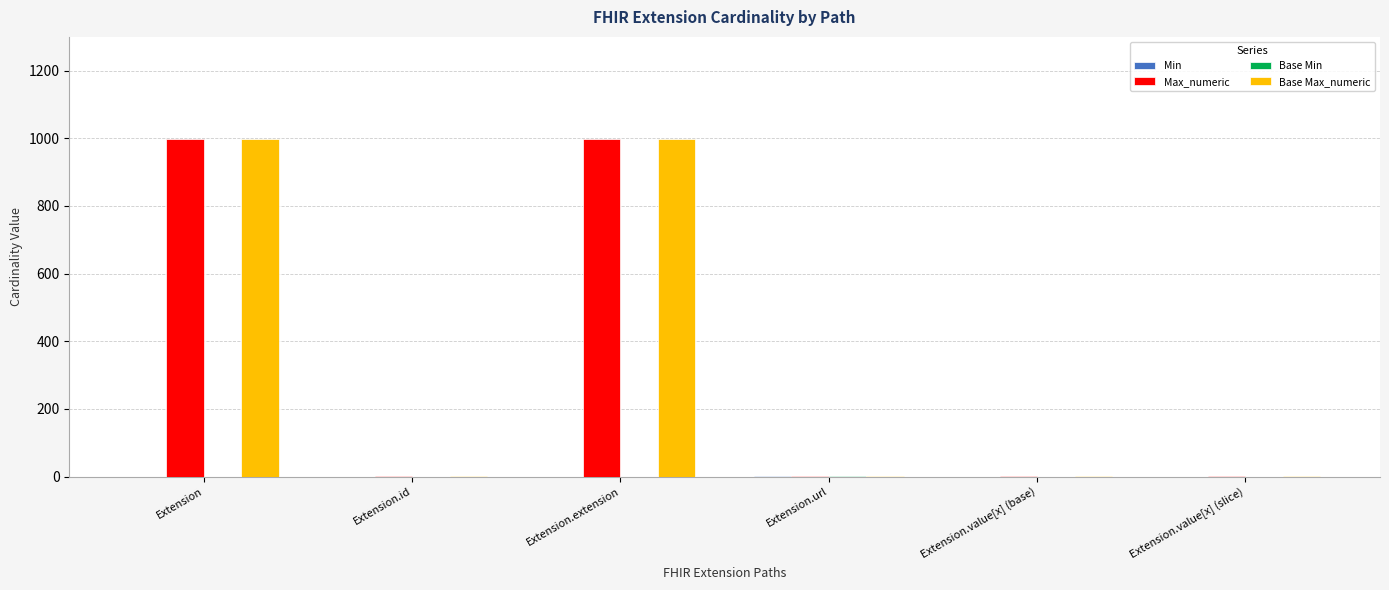

What is the greatest value displayed?

999